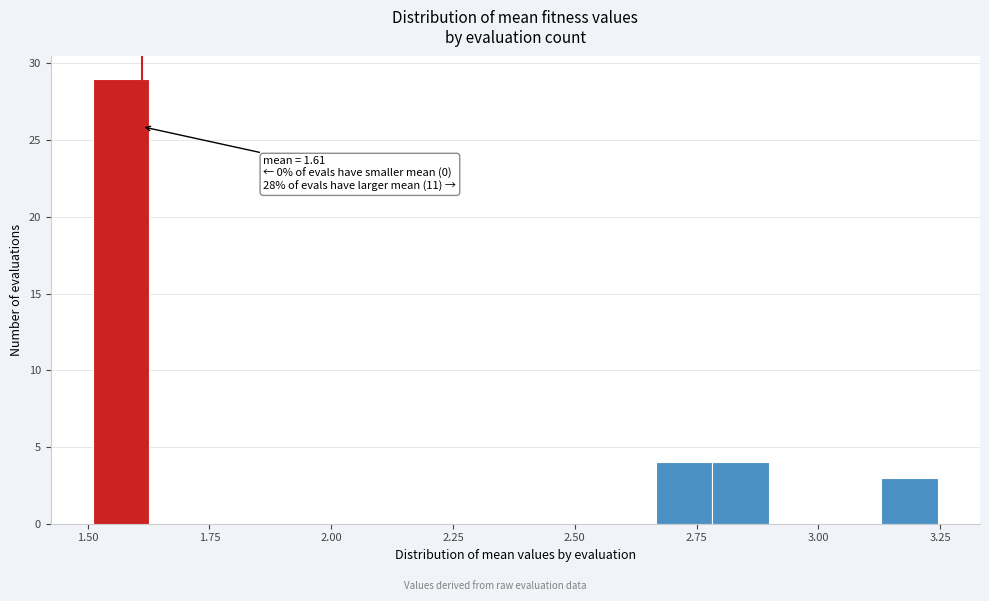

Read against the x-axis, roughly where is the centre of the tallest bar?

1.55